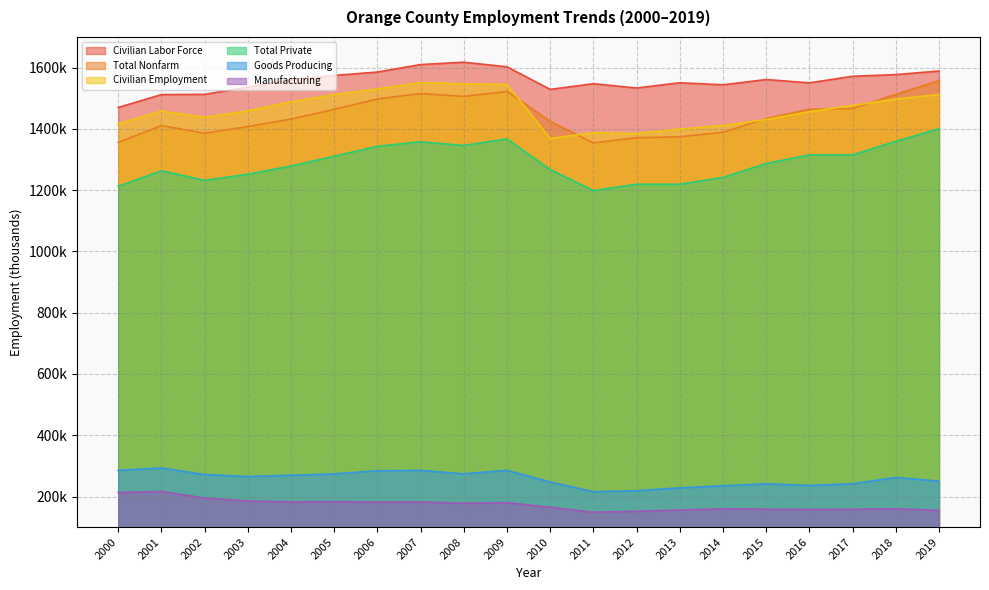

What are all the series names shown in the legend?

Civilian Labor Force, Total Nonfarm, Civilian Employment, Total Private, Goods Producing, Manufacturing